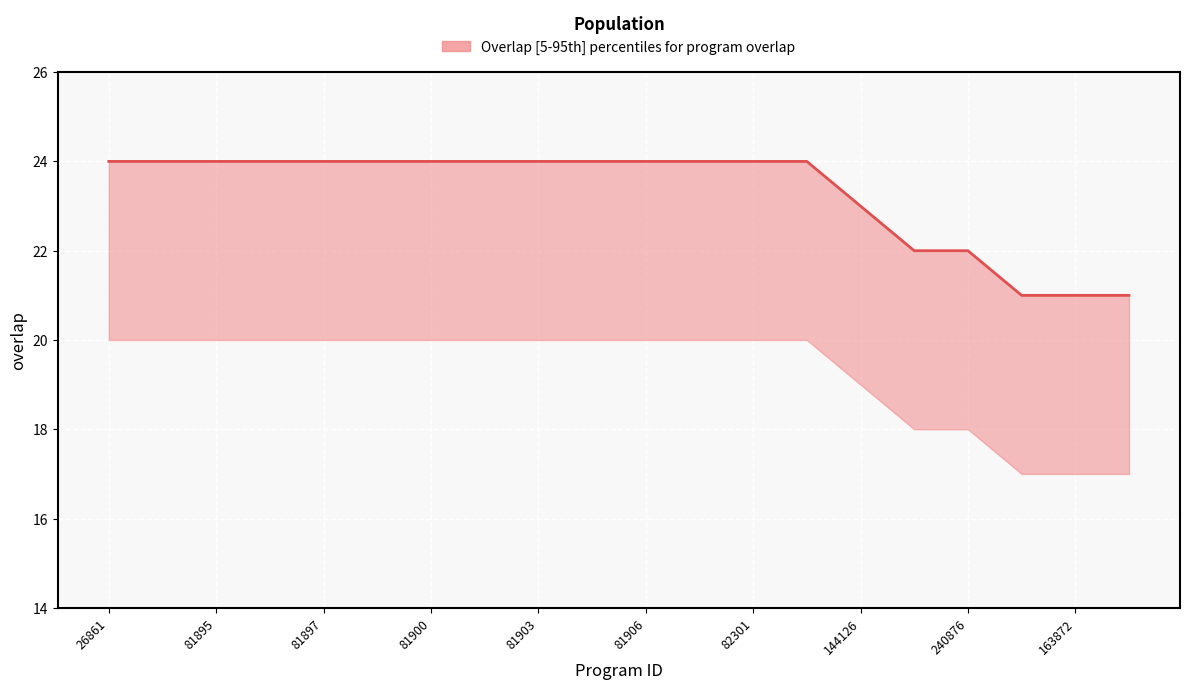

Rank the categories by value from highest to lowest.

26861, 81895, 81897, 81900, 81903, 81906, 82301, 144126, 240876, 163872, 10, 11, 12, 13, 14, 15, 16, 17, 18, 19